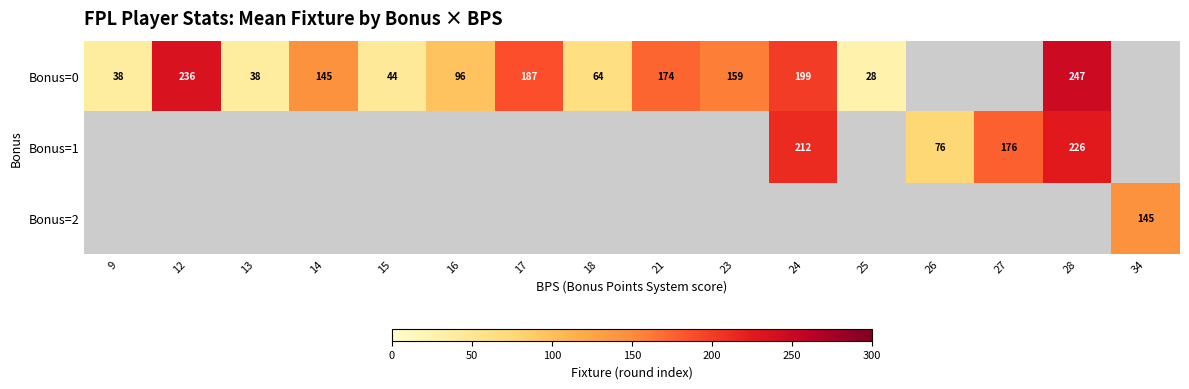

Is it true that Bonus=0 equals 159 at 23?

True